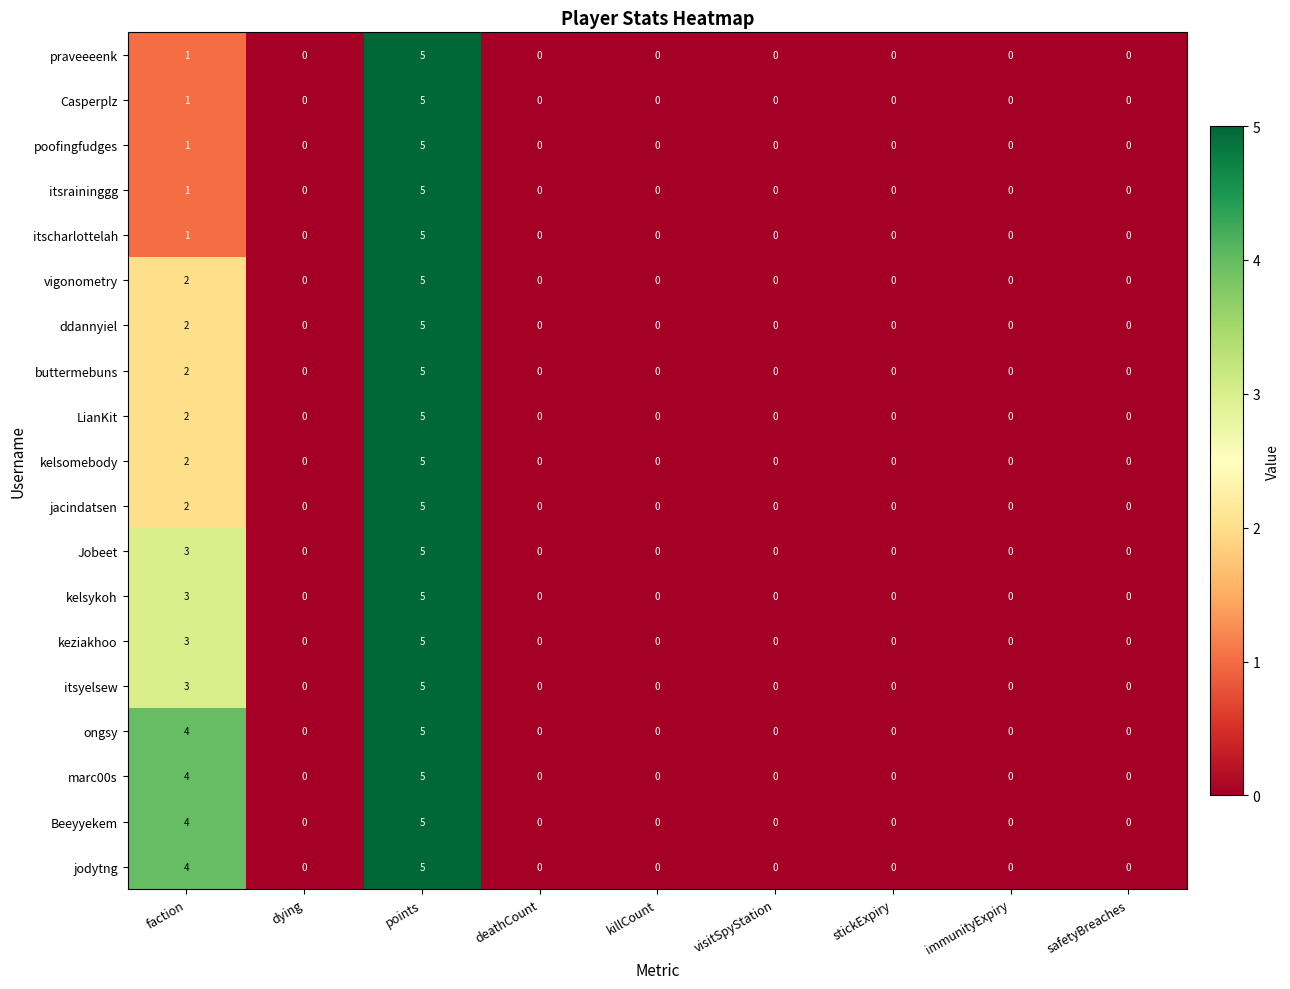

The vigonometry series shows -3 at killCount. True or false?

False